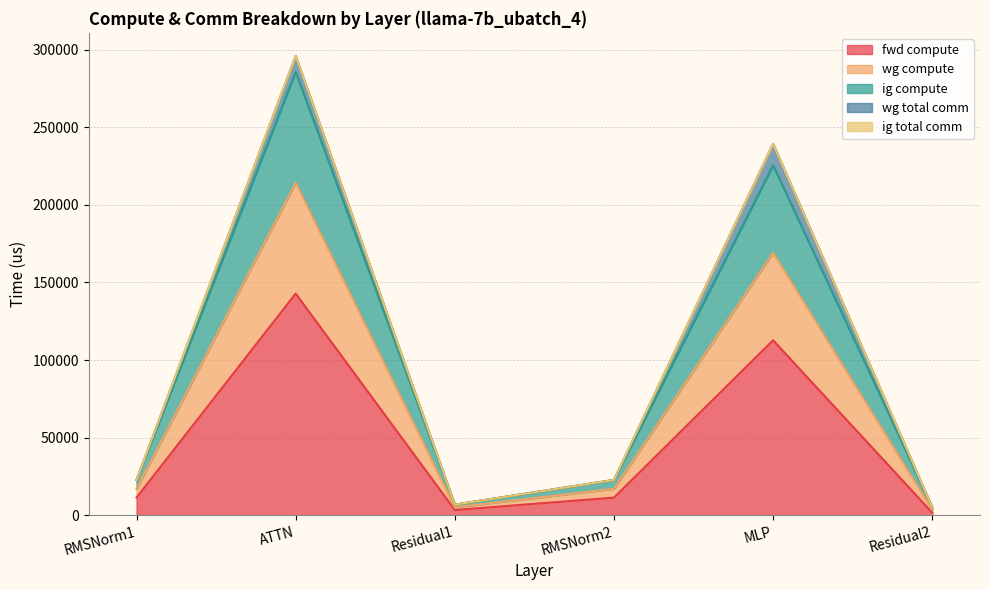

Does the chart display data point markers on the line(s)?

No